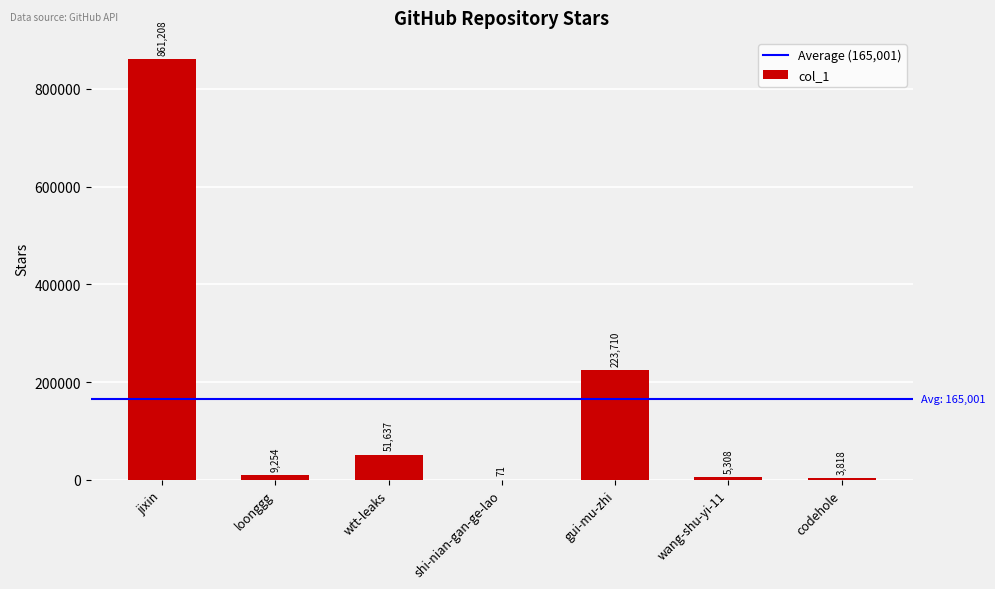

Where is the data nearest to the value 430639?

gui-mu-zhi